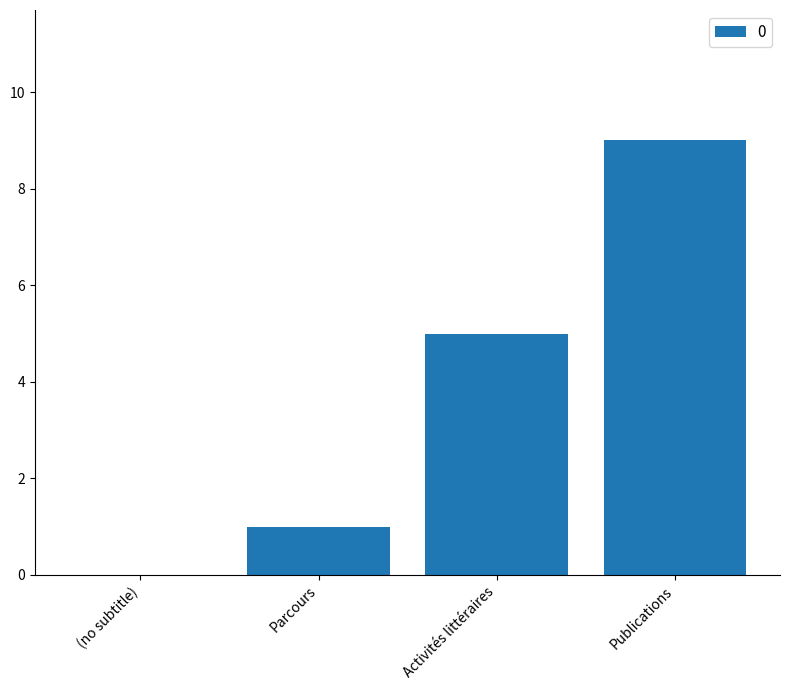

What is the change in value from Parcours to Publications?

+8